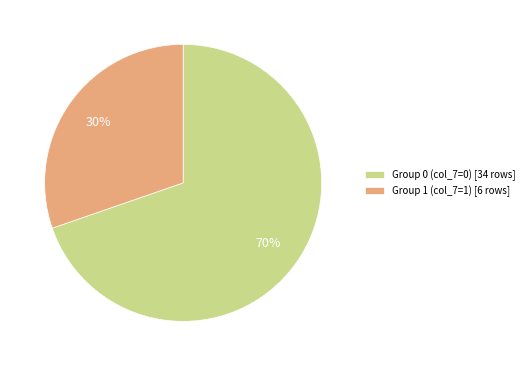

Do Group 0 (col_7=0) [34 rows] and Group 1 (col_7=1) [6 rows] together represent more than half of the pie?

Yes